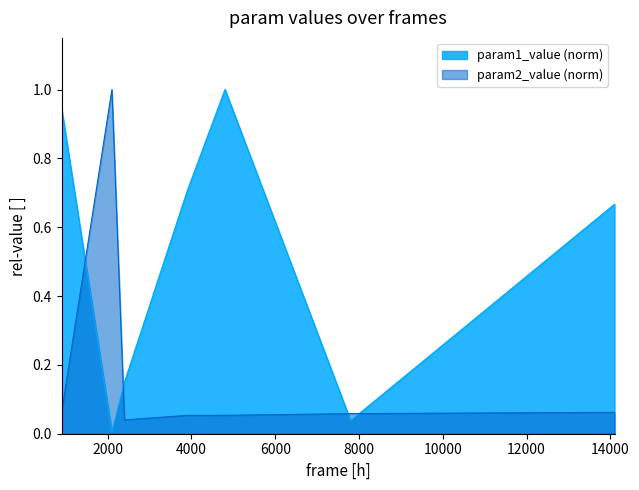

What are all the series names shown in the legend?

param1_value (norm), param2_value (norm)